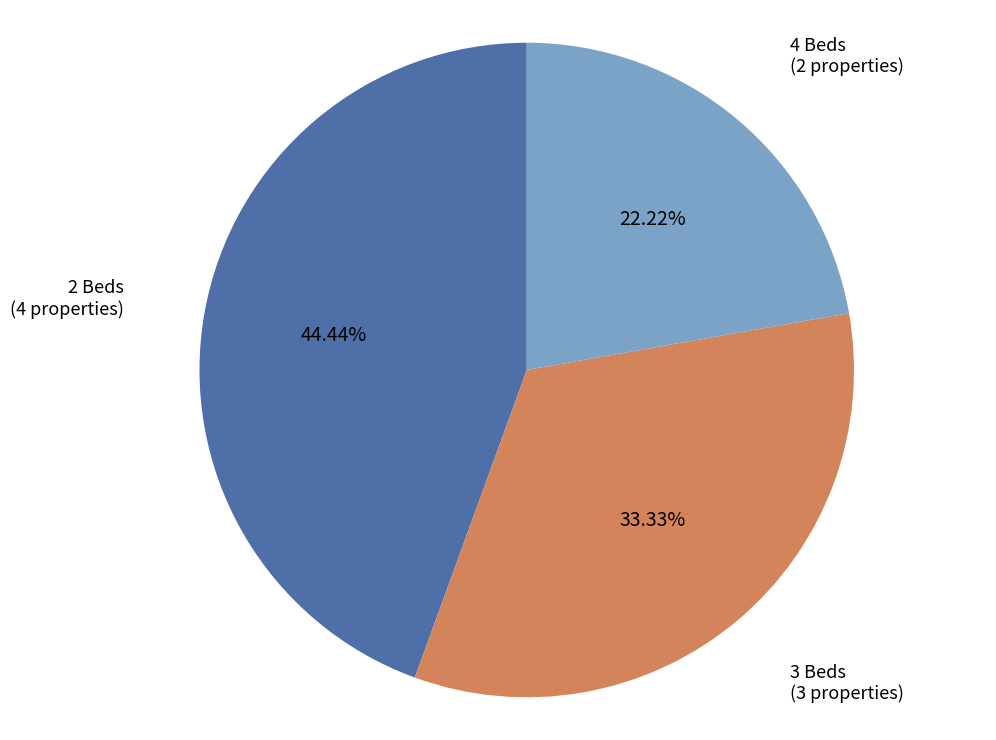

Which category has the biggest portion of the pie?

2 Beds